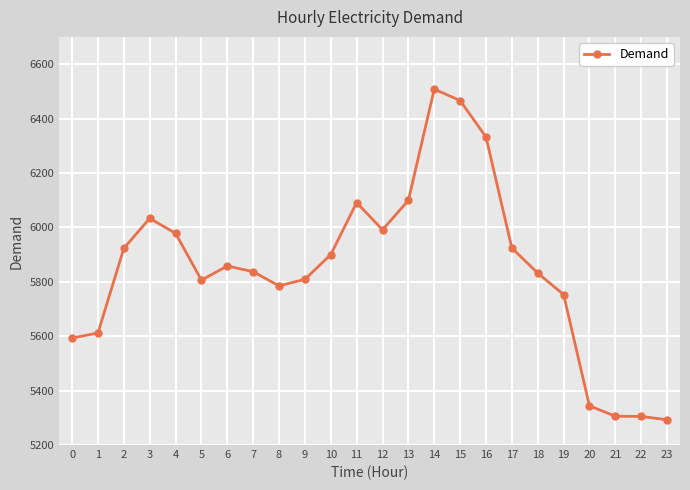

What is the value of the 22nd point from the left?

5306